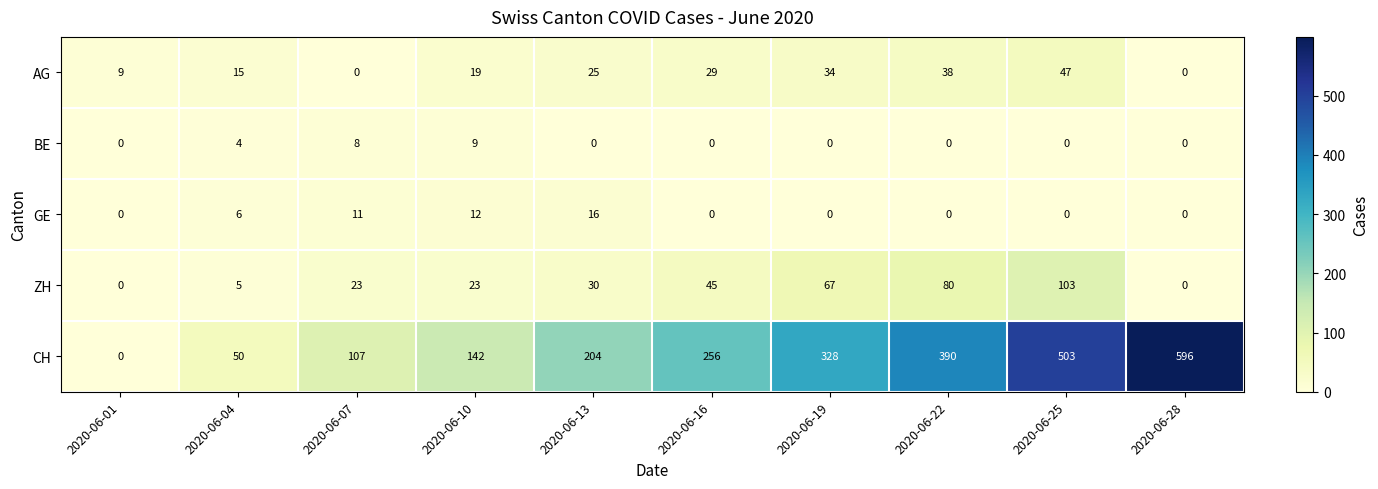

What is the maximum value shown in the chart?

596